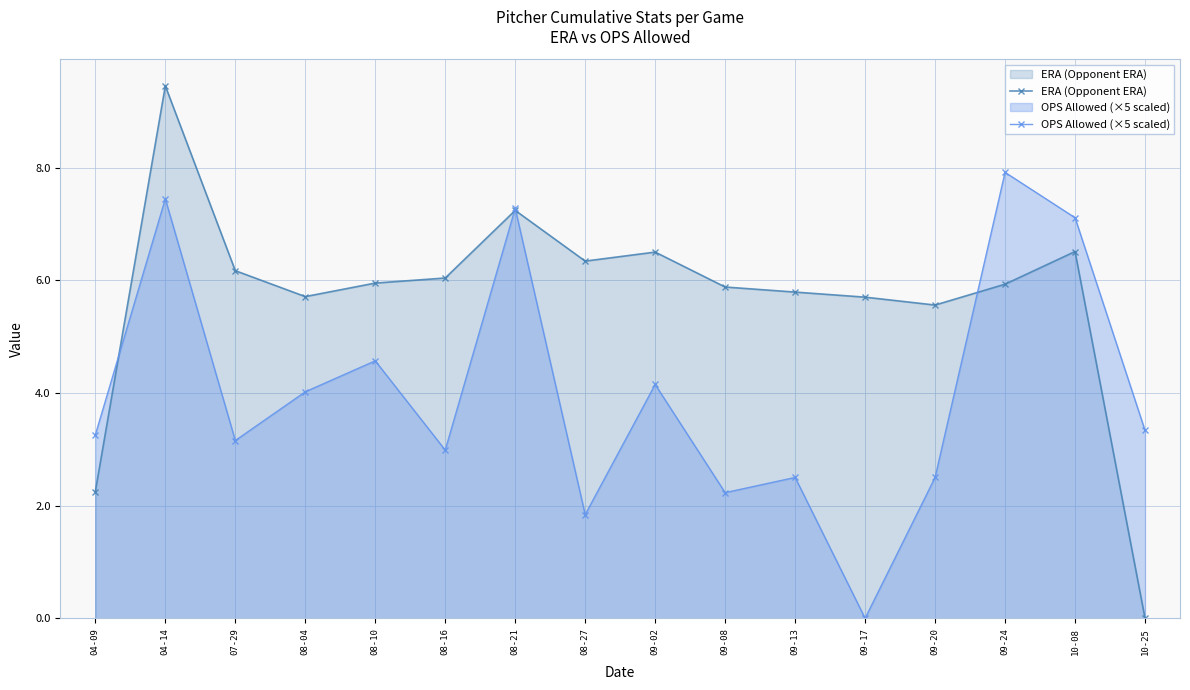

Between 08-04 and 09-13, which is larger?

09-13